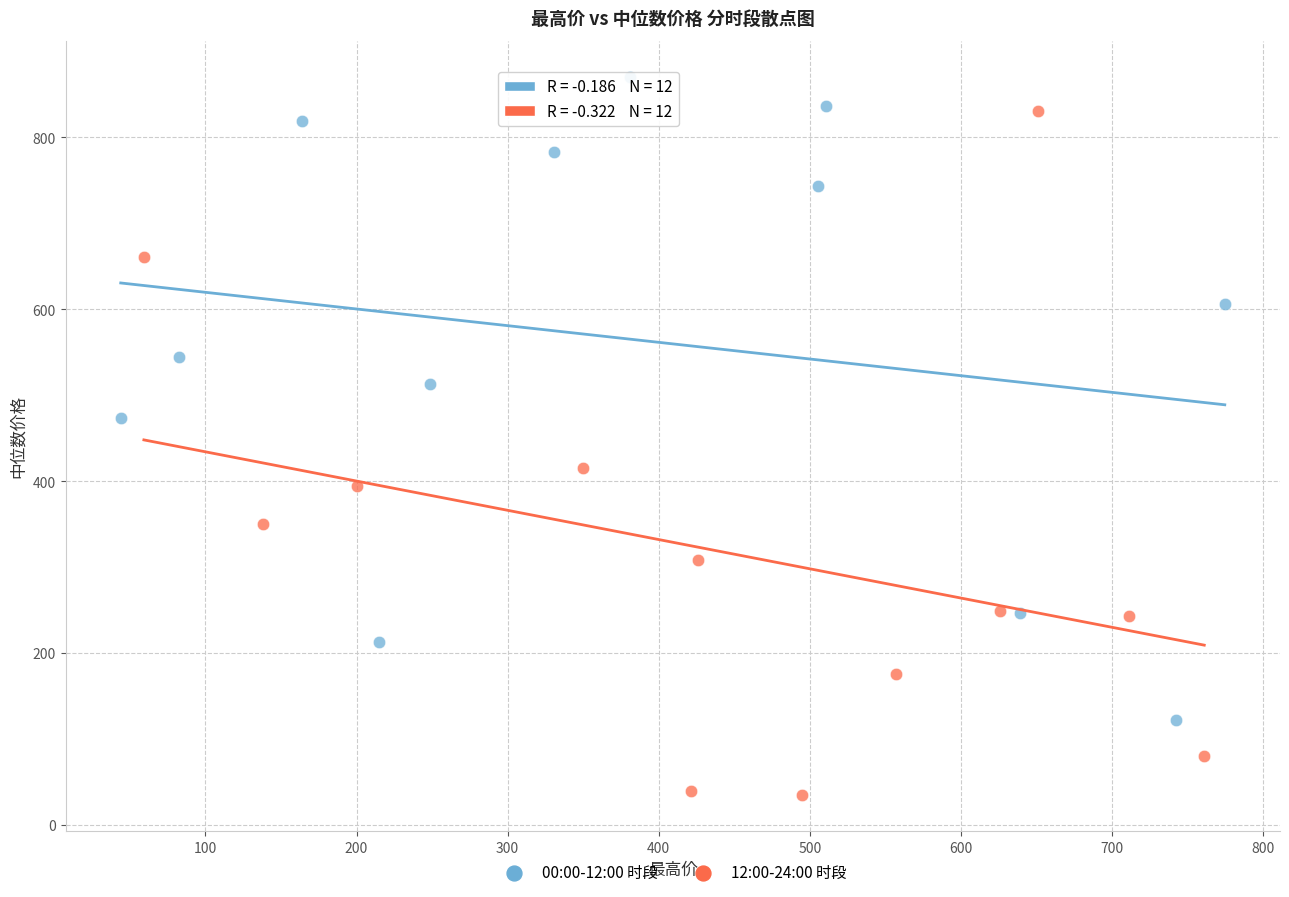

Which series reaches the minimum Y coordinate?

12:00-24:00 时段